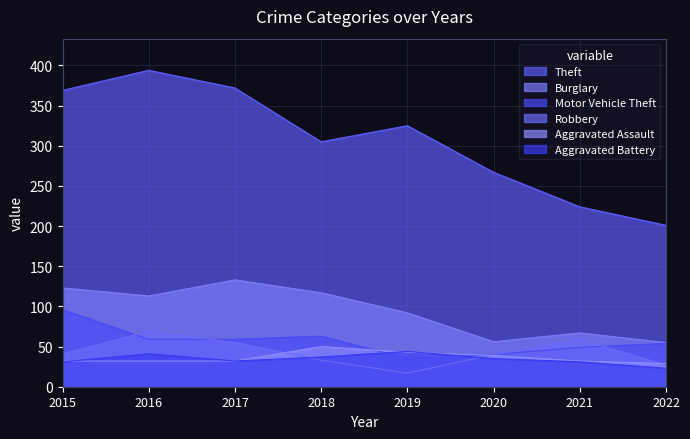

Which has a higher value, 2017 or 2020?

2017